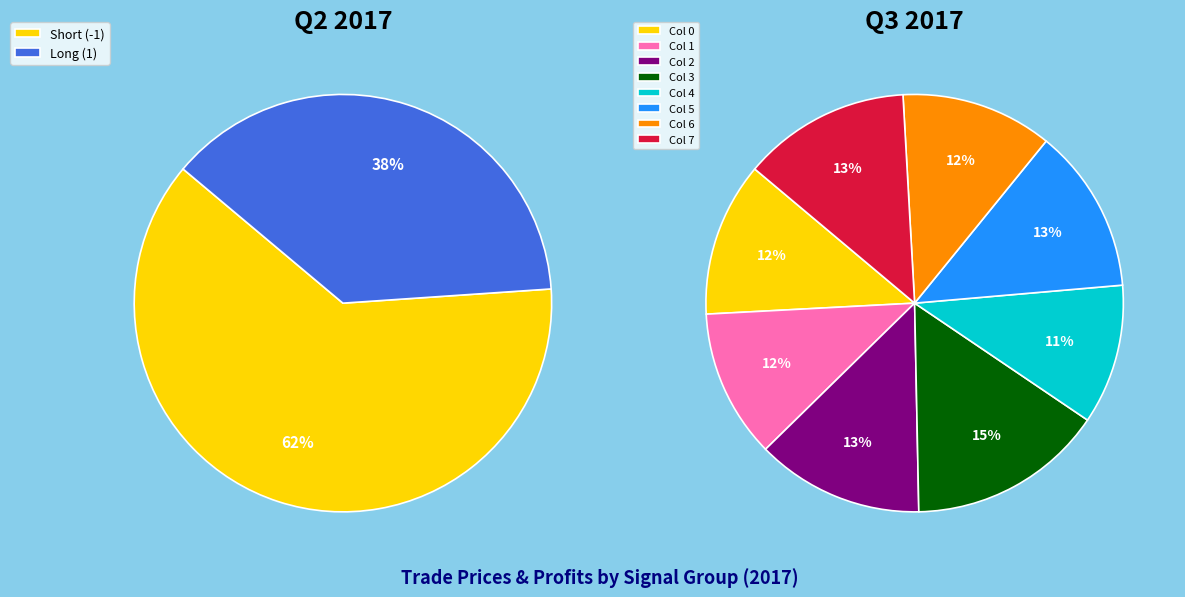

The Trade 2 slice represents 13% of the pie. True or false?

True